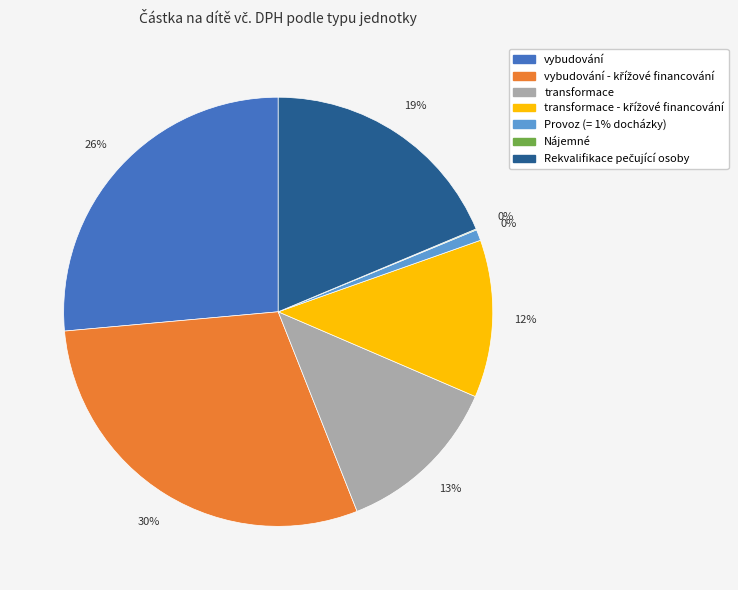

How many slices are in this pie chart?

7